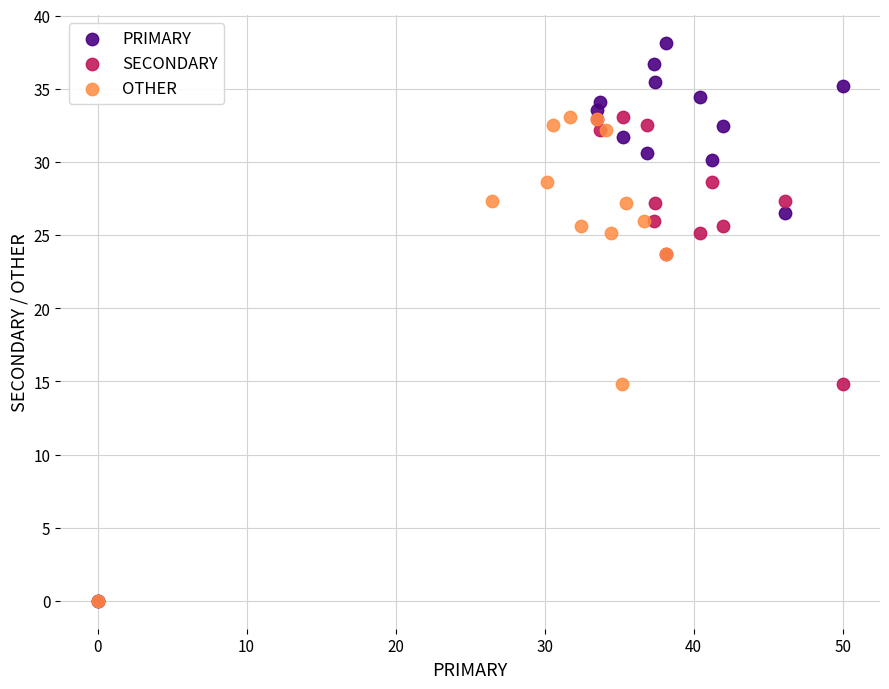

What are all the series names shown in the legend?

PRIMARY, SECONDARY, OTHER